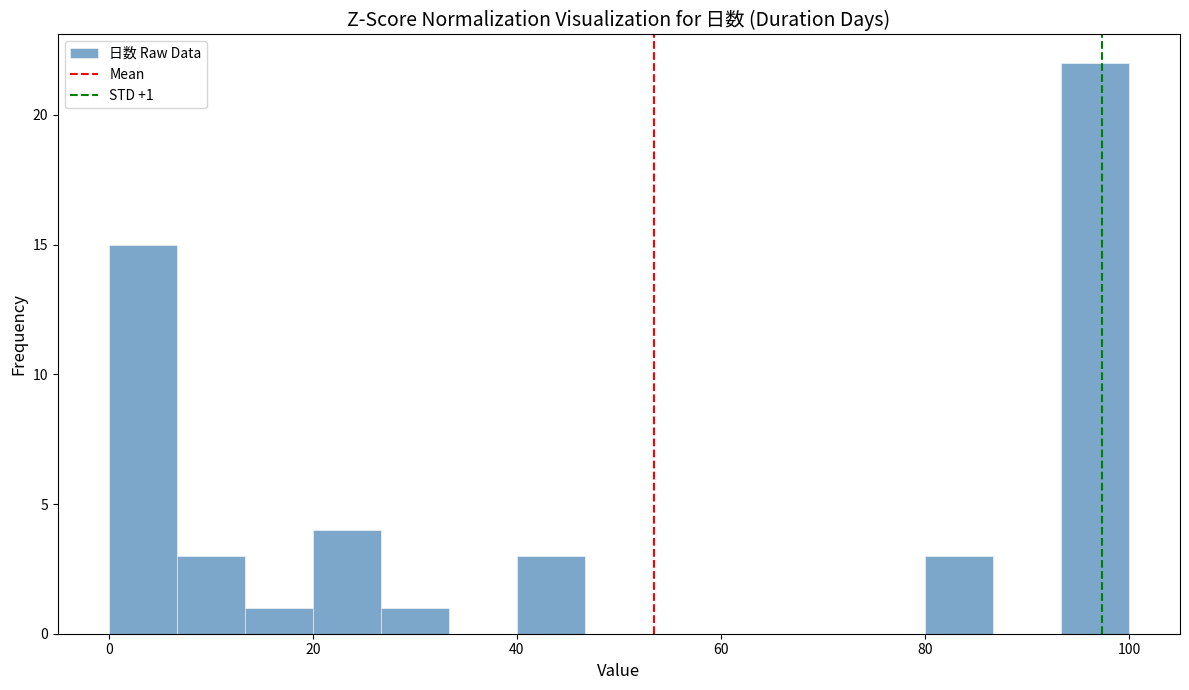

Around what value on the x-axis is the tallest bar? Give the approximate position of its centre, as read against the axis.

96